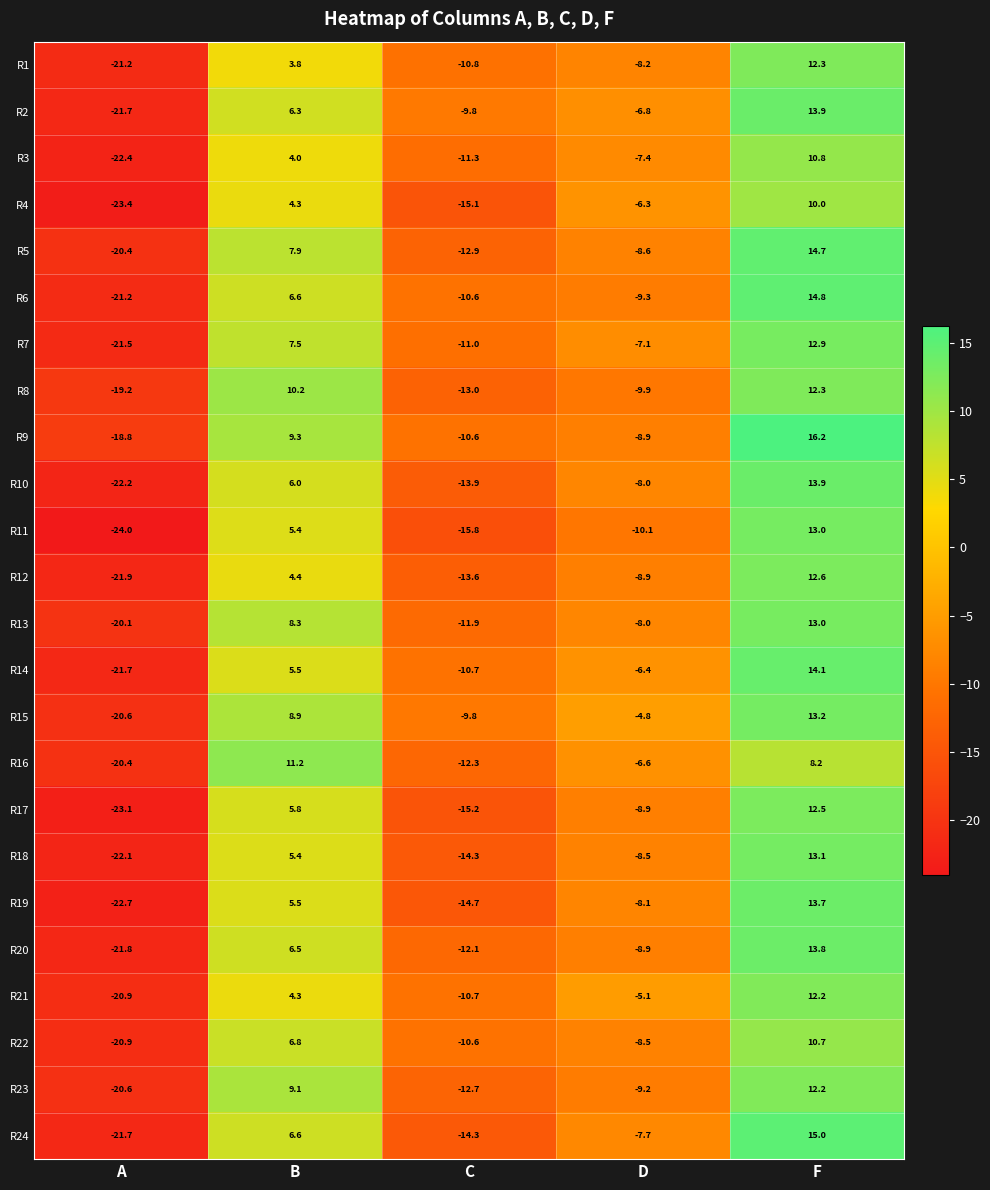

What is the spread (max minus min) of values at C?

6.0